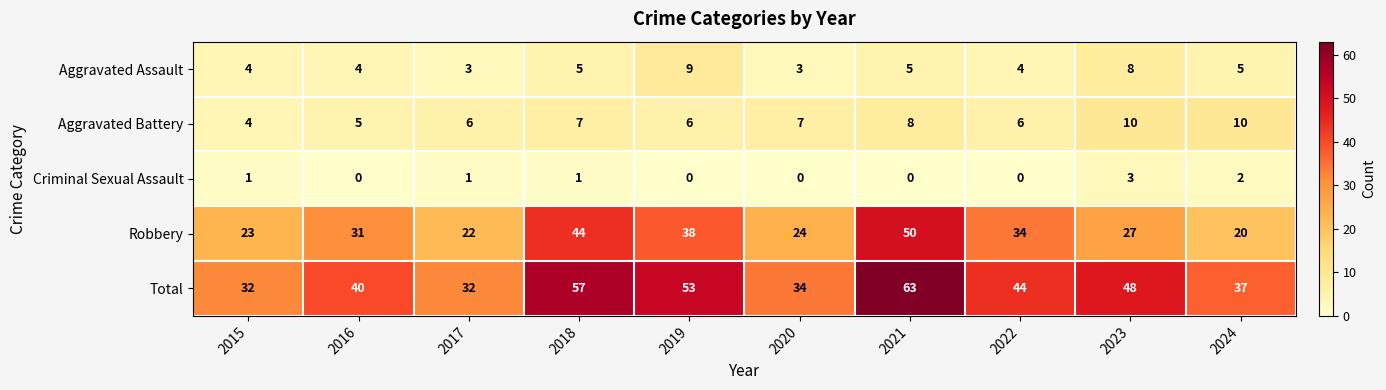

At which category is the sum across all series the highest?

2021